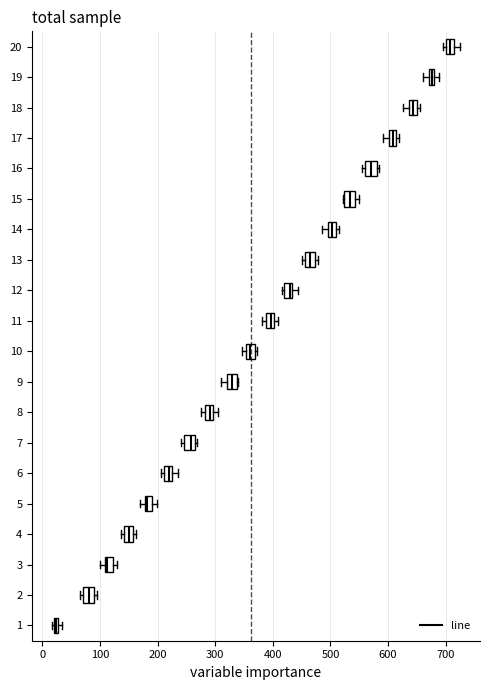

Which box has the furthest to the right median line?

20